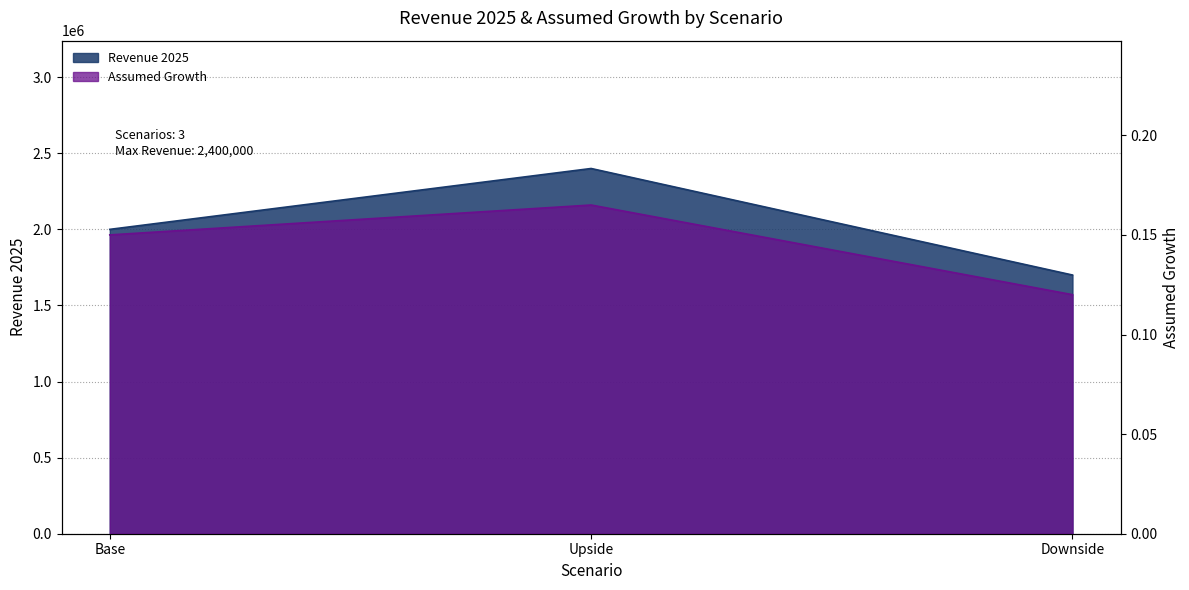

Rank the series by their average value, from lowest to highest.

Assumed Growth, Revenue 2025